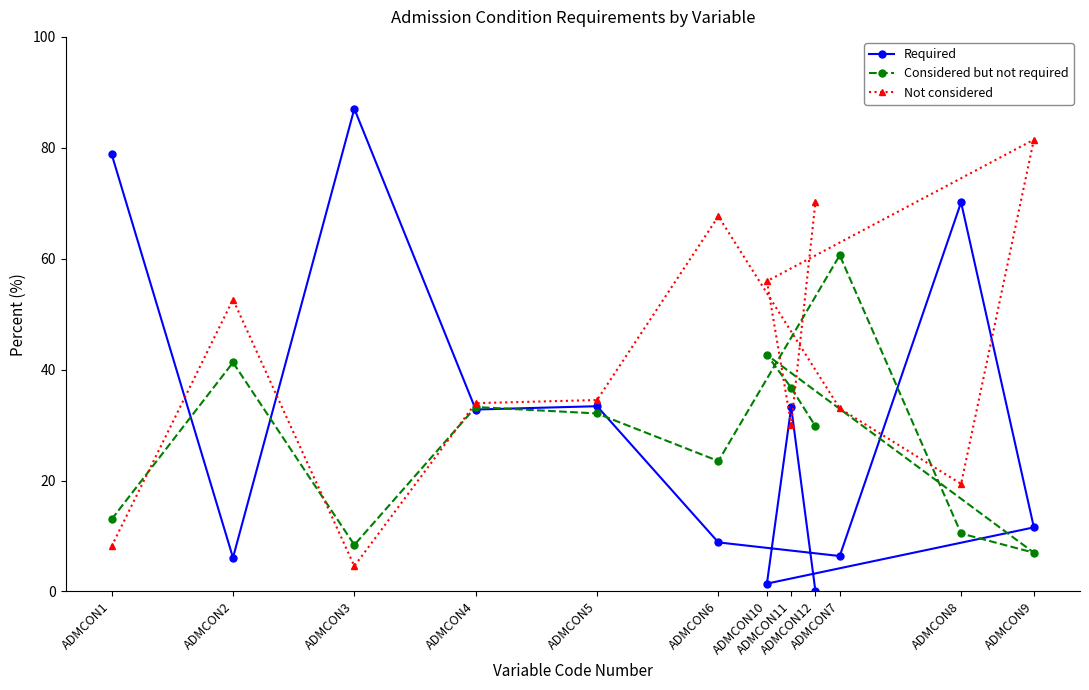

Where is the first local maximum for Not considered?

ADMCON2